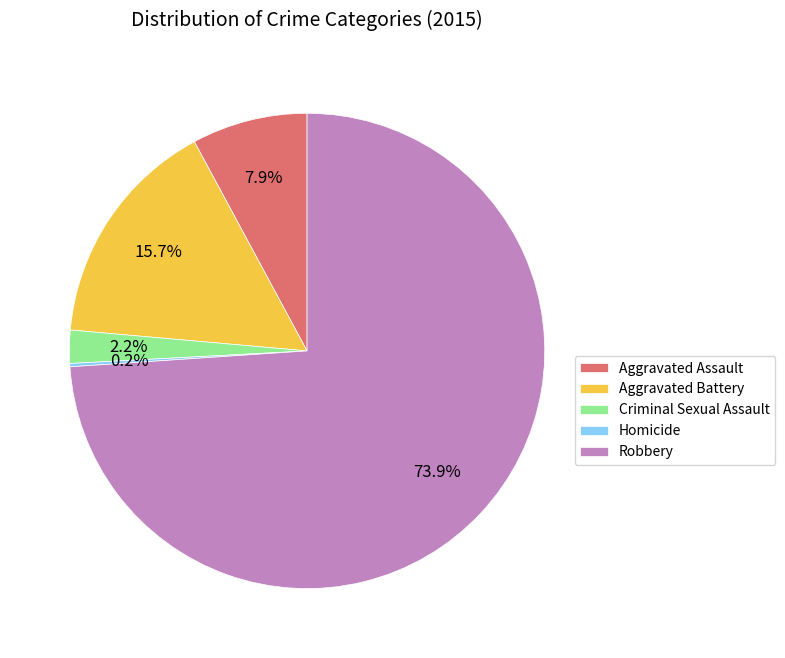

To the nearest percent, what is the combined percentage of Aggravated Assault and Criminal Sexual Assault?

10%